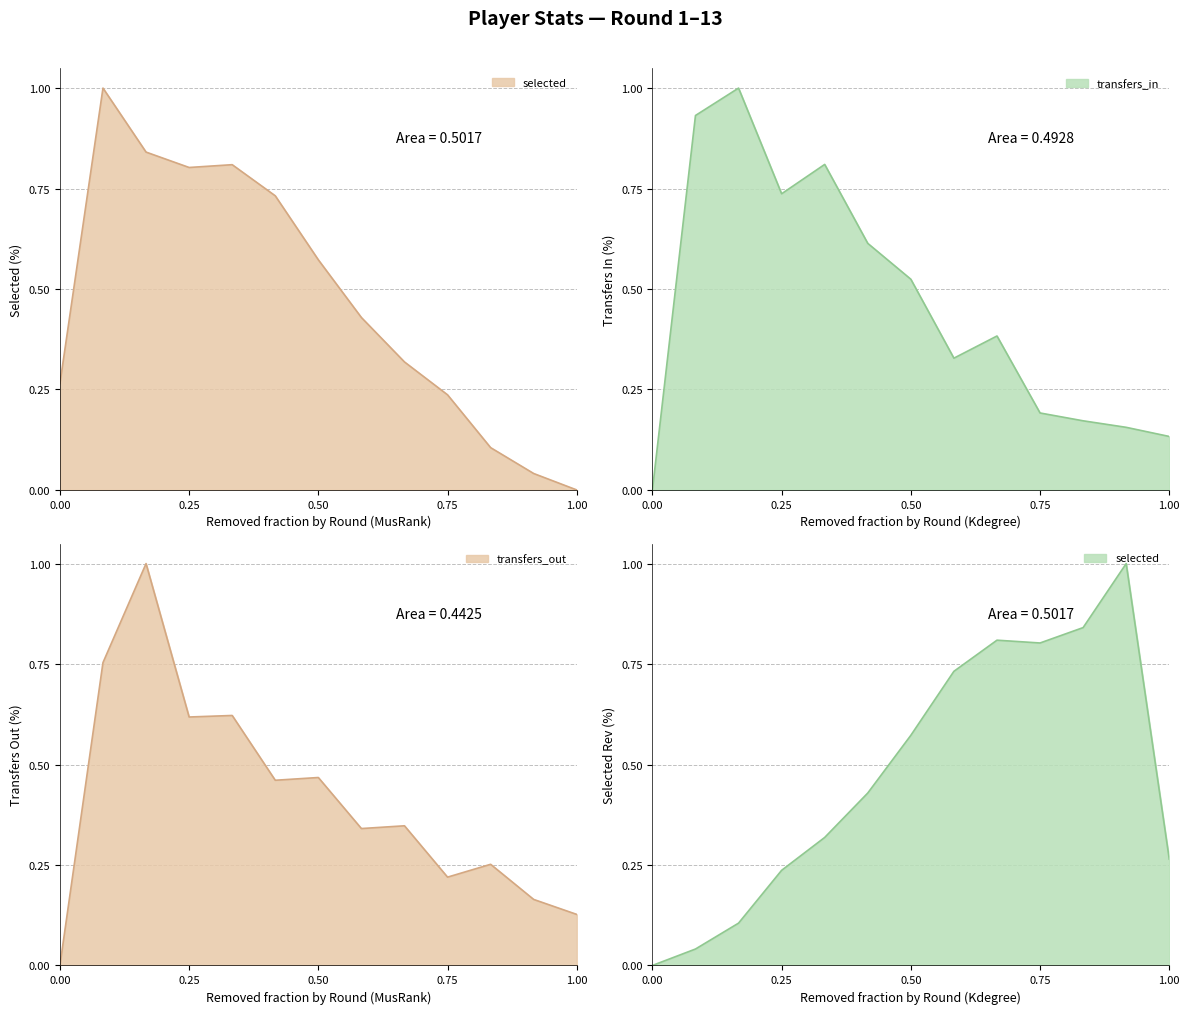

Which has a higher value, 12 or 2?

2